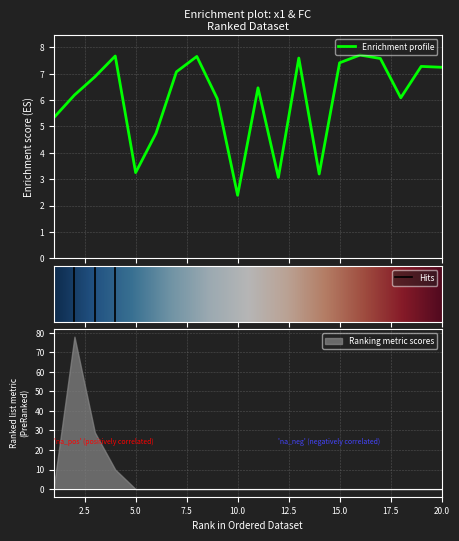

List the labels in order of value, largest first.

16, 4, 8, 13, 17, 15, 19, 20, 7, 3, 11, 2, 18, 9, 1, 6, 5, 14, 12, 10